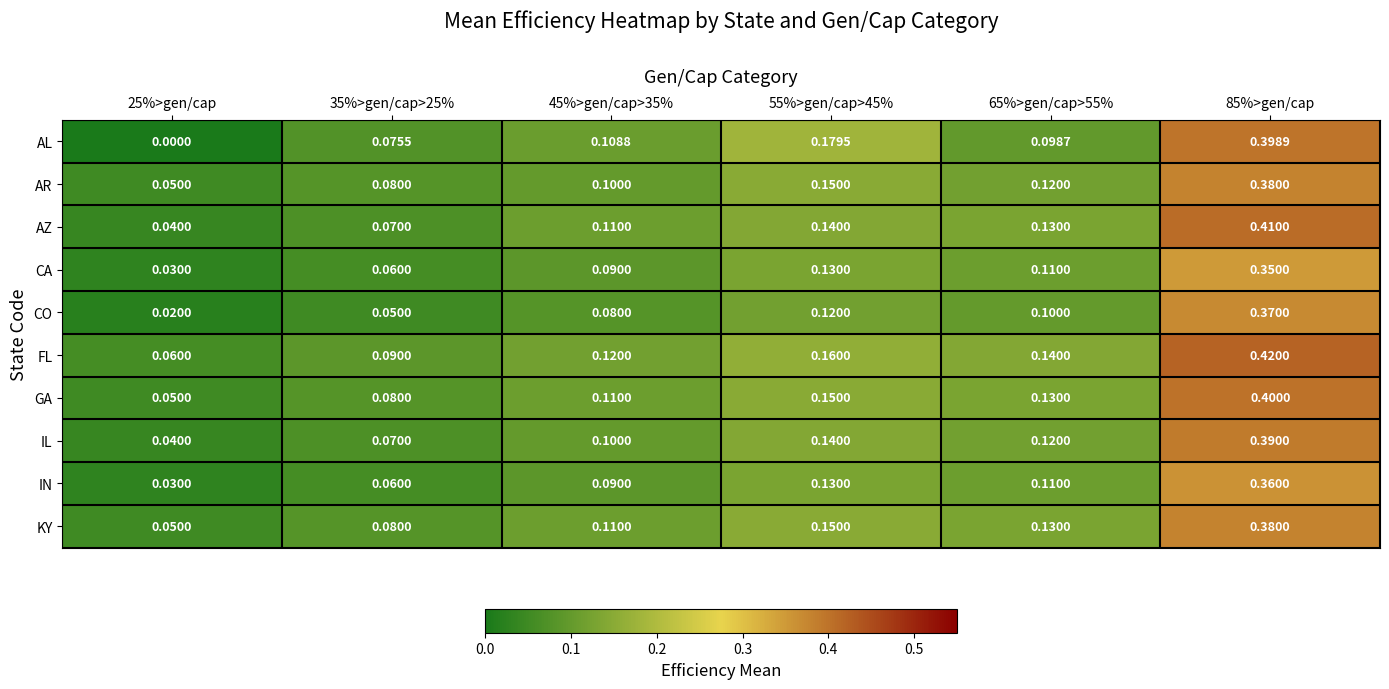

What is the total value across all series at 35%>gen/cap>25%?

0.7